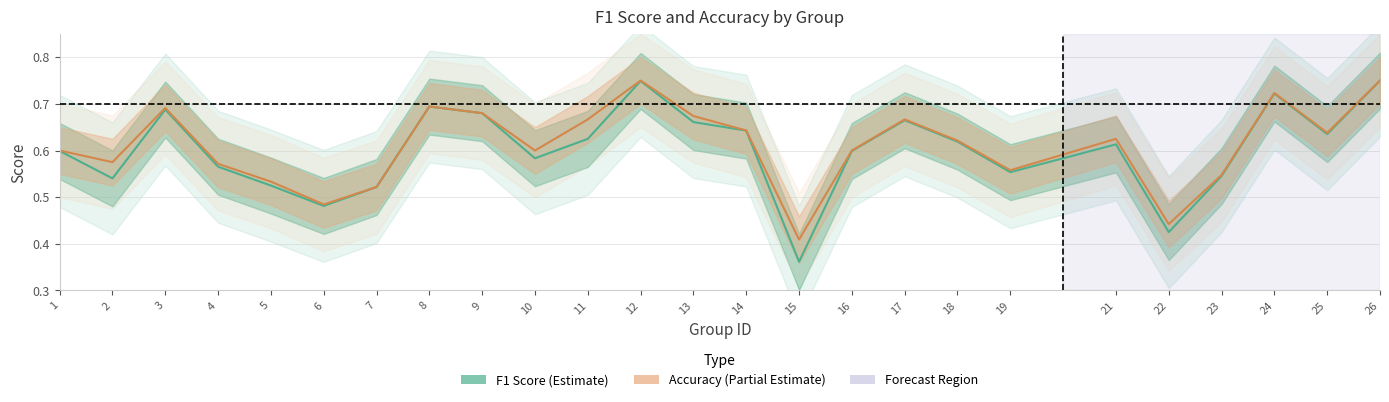

True or false: f1 and accuracy intersect in this chart.

False